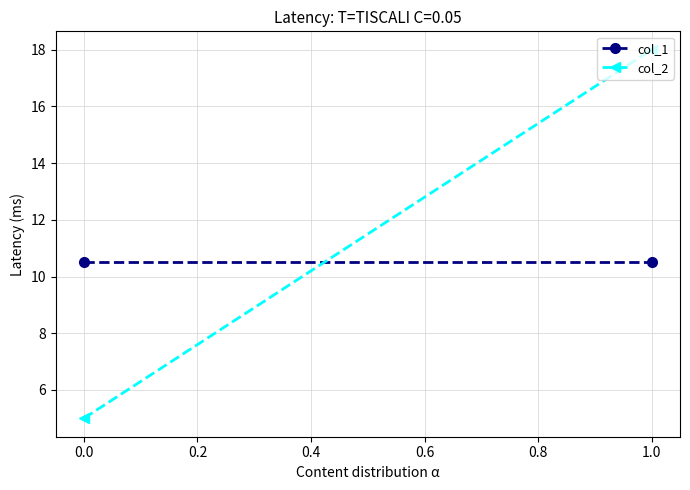

What is the value of the col_2 point at the 1st from the left?

5.0